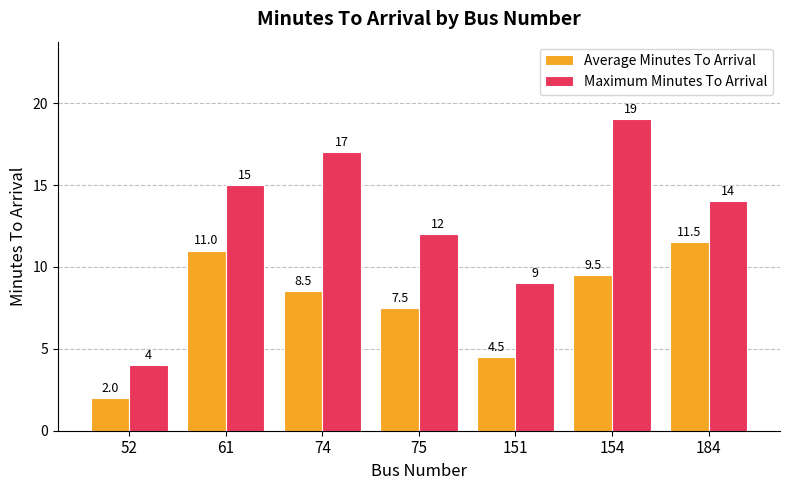

Is it true that Maximum Minutes To Arrival equals 30.4 at 74?

False